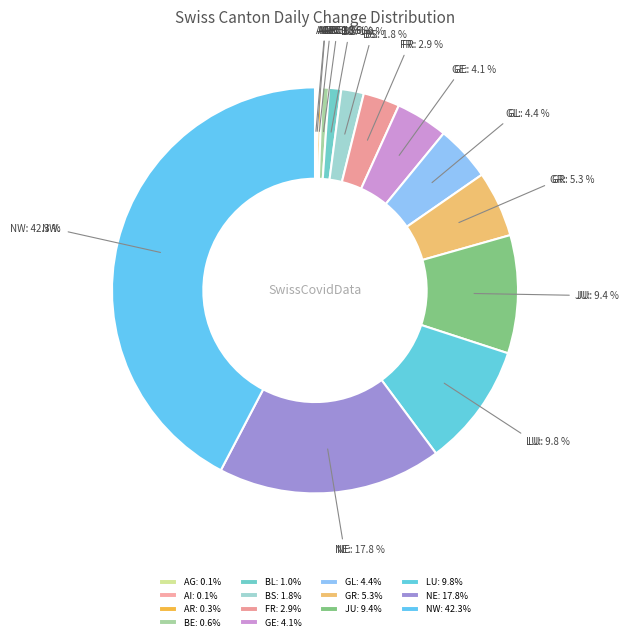

Approximately how many times larger is the value at NE compared to GE?

4.3